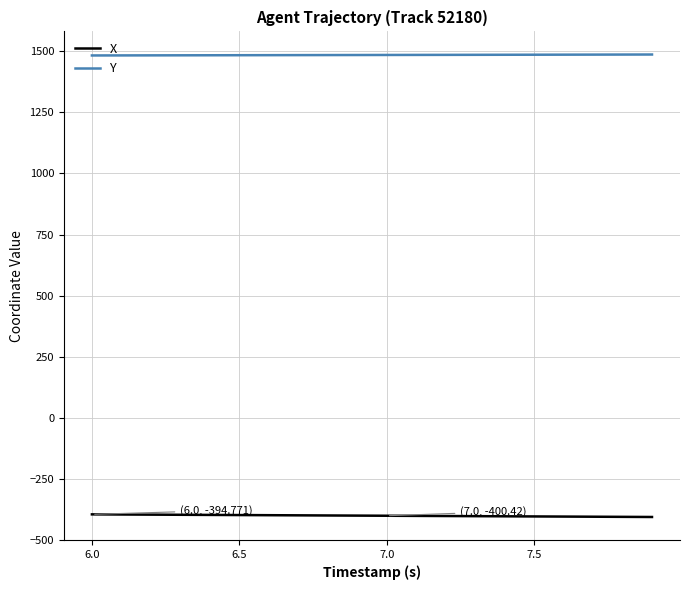

What is the smallest value displayed?

-405.5